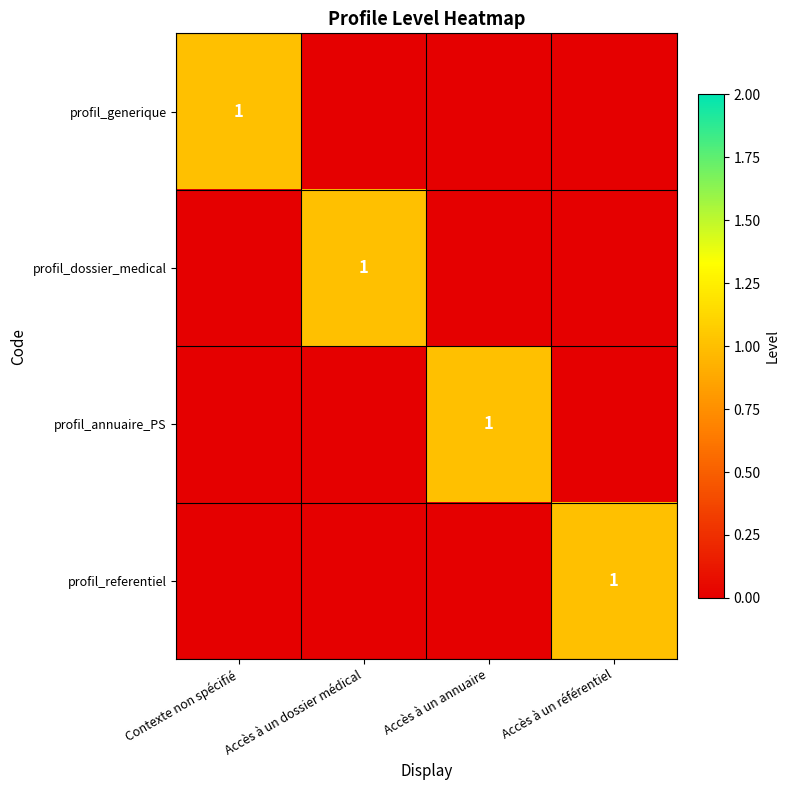

The profil_generique series shows 1 at Contexte non spécifié. True or false?

True